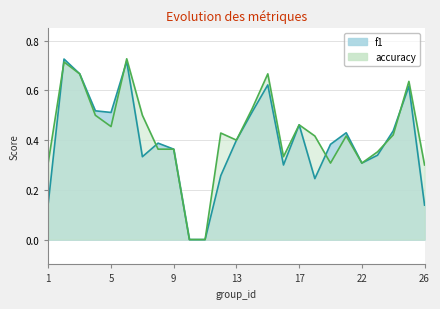

What are all the series names shown in the legend?

f1, accuracy